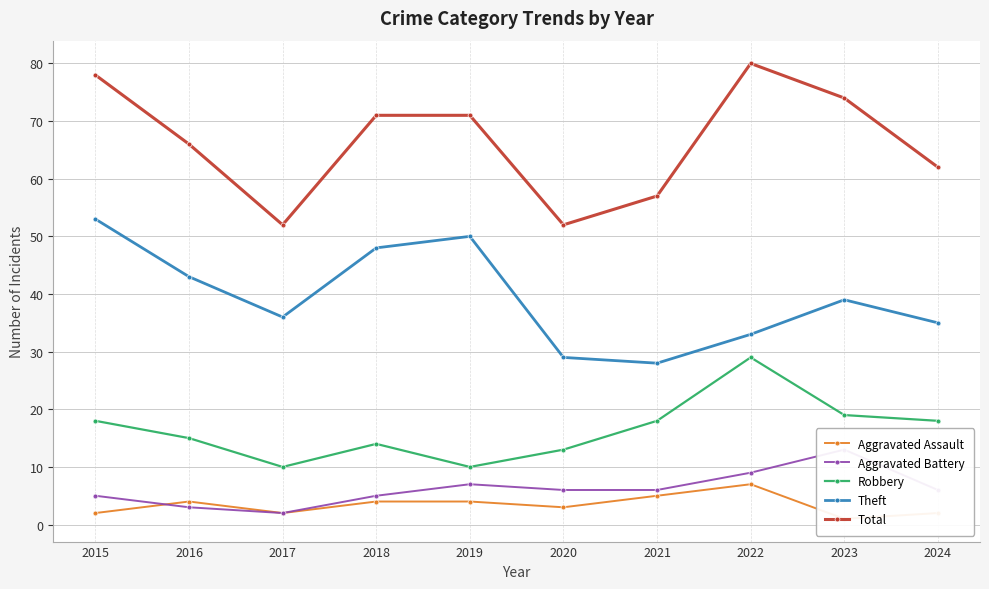

Which category has the highest value in the Robbery series?

2022